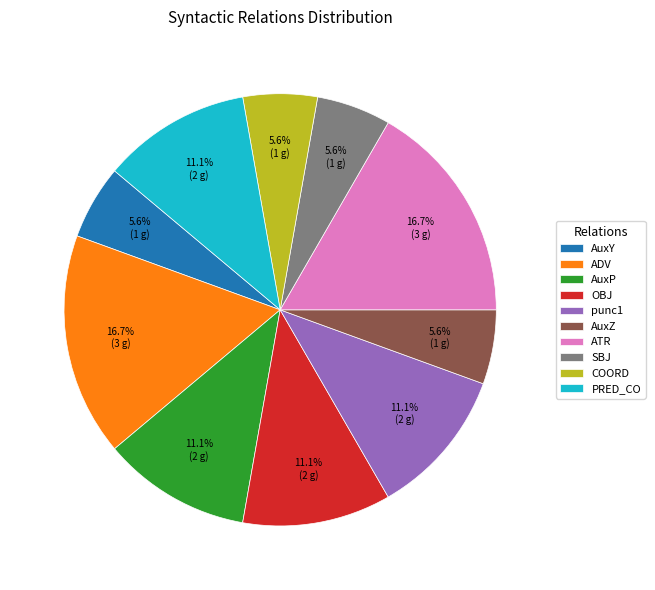

How many slices are in this pie chart?

10